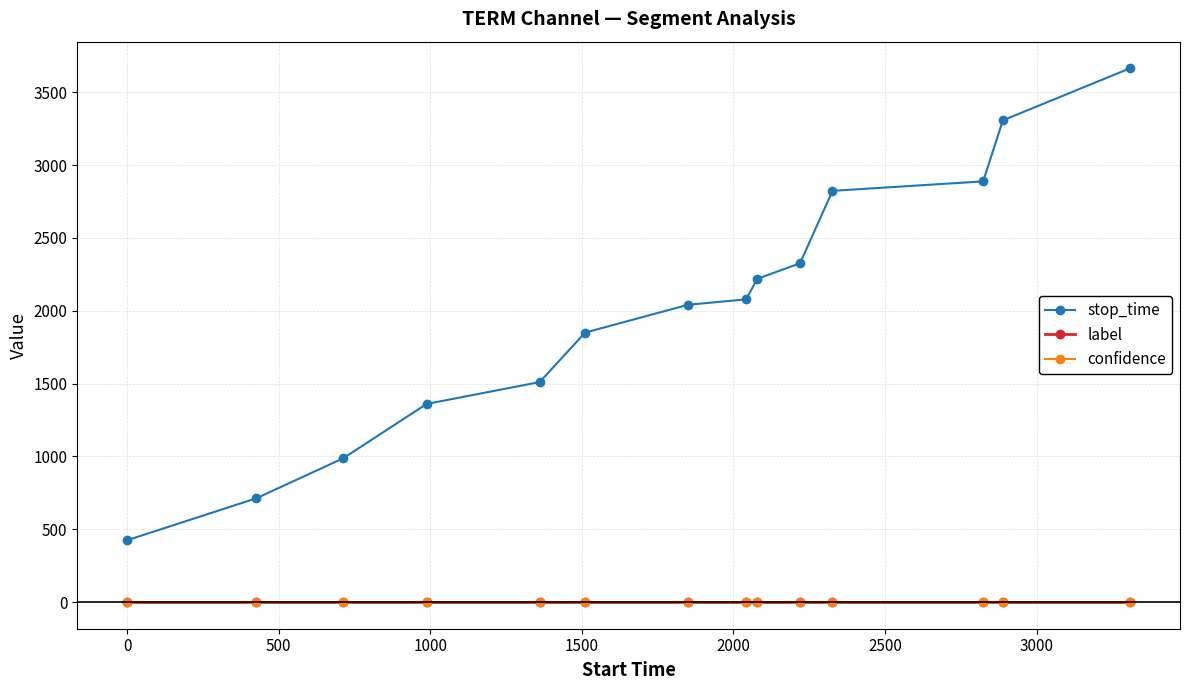

How many lines are shown in the chart?

3